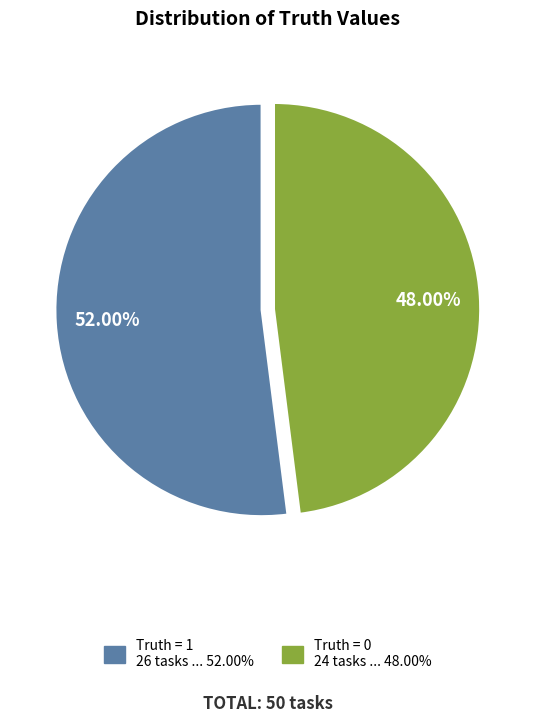

To the nearest percent, what is the difference between the Truth = 0 and Truth = 1 slice percentages?

4%